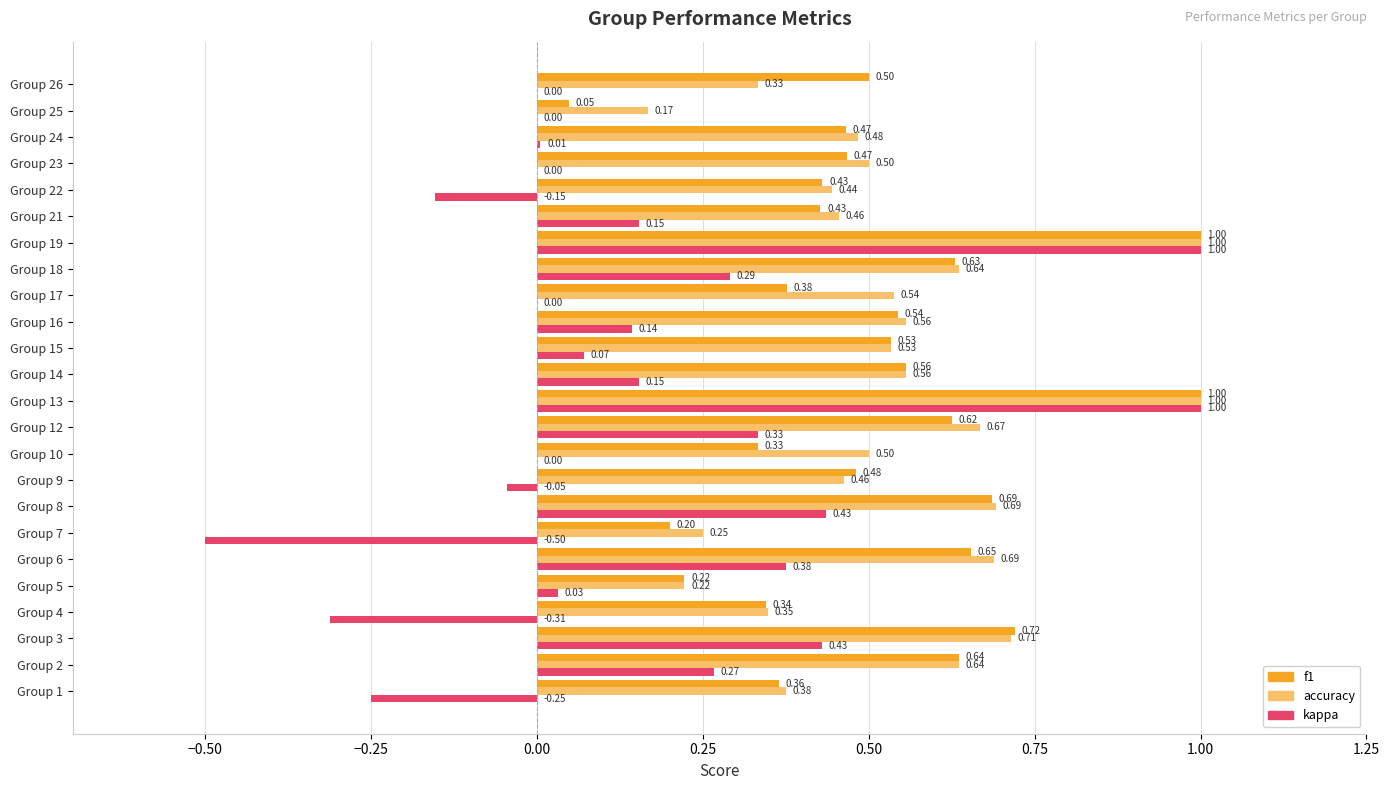

Between Group 13 and Group 14, which series saw the biggest shift?

kappa